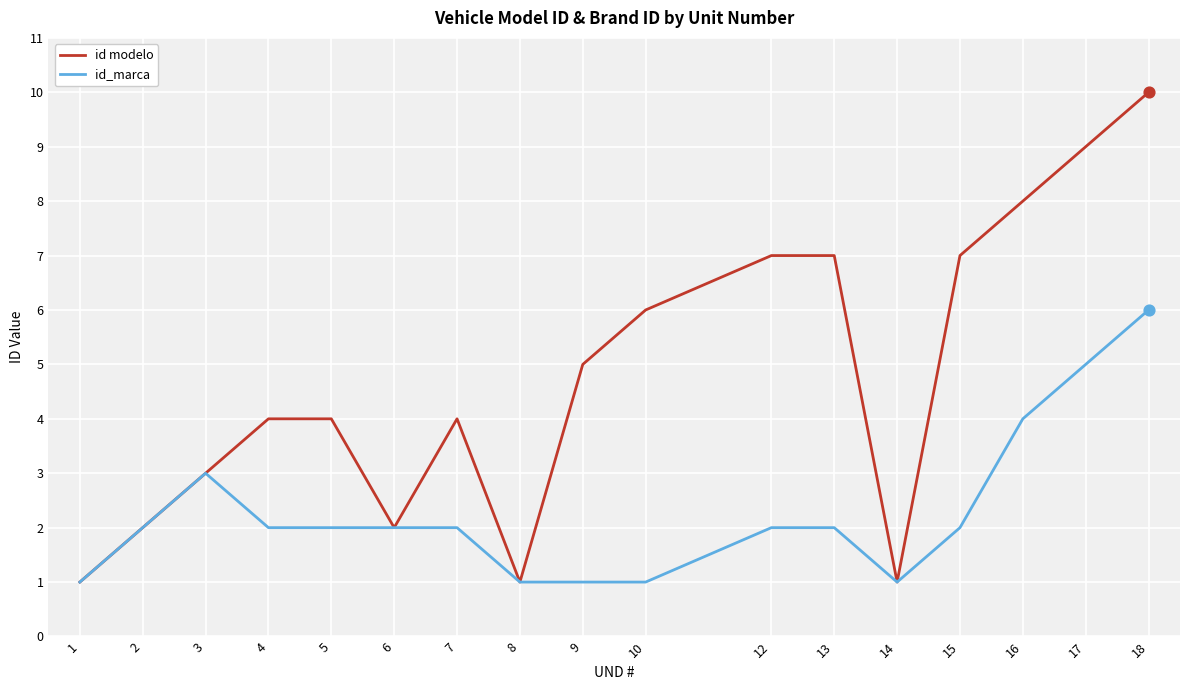

Is the value of id_marca at 5 greater than the value of id modelo at 10?

No